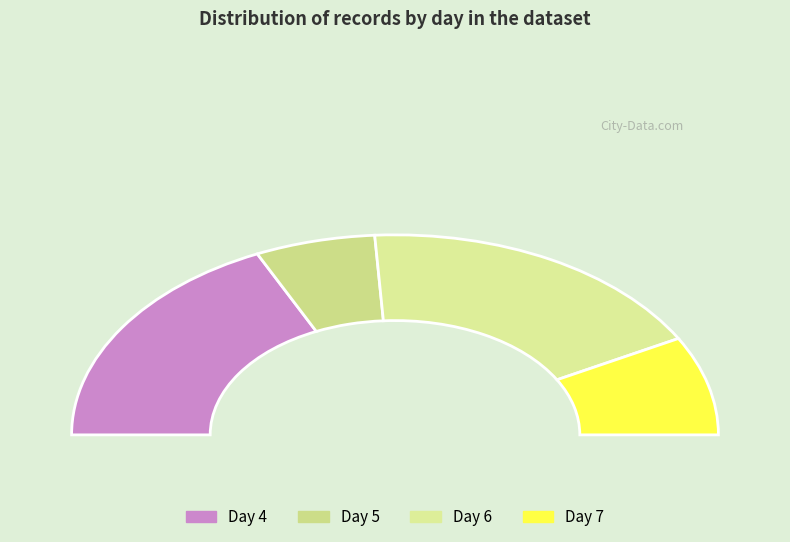

Count the number of slices in the pie.

4